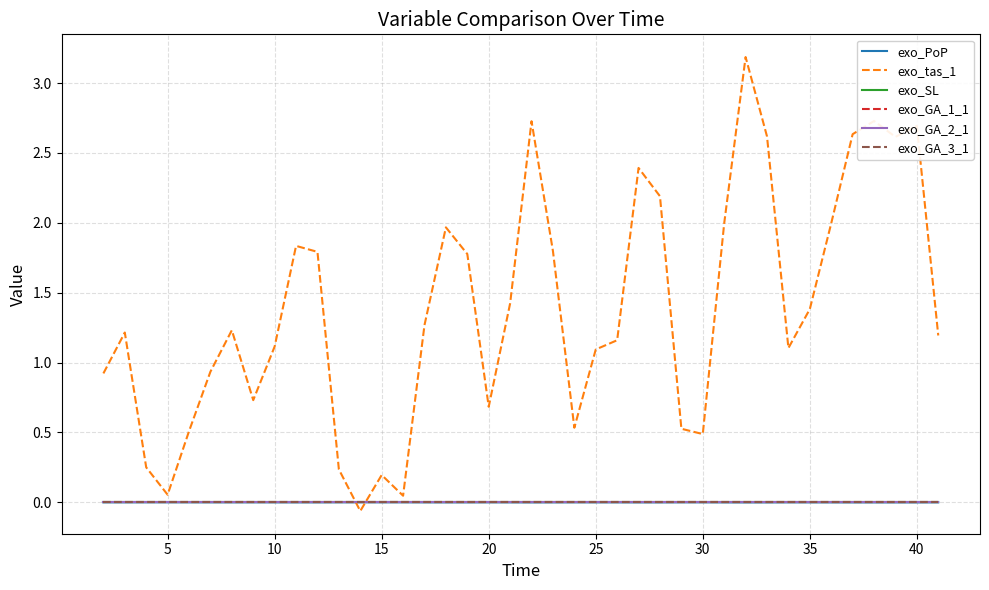

Reading left to right, extract all data points from this chart.

exo_PoP: -0.0	-0.0	-0.0	-0.0	-0.0	-0.0	-0.0	-0.0	-0.0	-0.0	-0.0	-0.0	0.0	-0.0	-0.0	-0.0	-0.0	-0.0	-0.0	-0.0	-0.0	-0.0	-0.0	-0.0	-0.0	-0.0	-0.0	-0.0	-0.0	-0.0	-0.0	-0.0	-0.0	-0.0	-0.0	-0.0	-0.0	-0.0	-0.0	-0.0
exo_tas_1: 0.9	1.2	0.3	0.1	0.5	0.9	1.2	0.7	1.1	1.8	1.8	0.2	-0.1	0.2	0.0	1.3	2.0	1.8	0.7	1.4	2.7	1.8	0.5	1.1	1.2	2.4	2.2	0.5	0.5	2.0	3.2	2.6	1.1	1.4	2.0	2.6	2.7	2.6	2.7	1.2
exo_SL: 0.0	0.0	0.0	0.0	0.0	0.0	0.0	0.0	0.0	0.0	0.0	0.0	0.0	0.0	0.0	0.0	0.0	0.0	0.0	0.0	0.0	0.0	0.0	0.0	0.0	0.0	0.0	0.0	0.0	0.0	0.0	0.0	0.0	0.0	0.0	0.0	0.0	0.0	0.0	0.0
exo_GA_1_1: 0.0	0.0	0.0	0.0	0.0	0.0	0.0	0.0	0.0	0.0	0.0	0.0	0.0	0.0	0.0	0.0	0.0	0.0	0.0	0.0	0.0	0.0	0.0	0.0	0.0	0.0	0.0	0.0	0.0	0.0	0.0	0.0	0.0	0.0	0.0	0.0	0.0	0.0	0.0	0.0
exo_GA_2_1: 0.0	0.0	0.0	0.0	0.0	0.0	0.0	0.0	0.0	0.0	0.0	0.0	0.0	0.0	0.0	0.0	0.0	0.0	0.0	0.0	0.0	0.0	0.0	0.0	0.0	0.0	0.0	0.0	0.0	0.0	0.0	0.0	0.0	0.0	0.0	0.0	0.0	0.0	0.0	0.0
exo_GA_3_1: 0.0	0.0	0.0	0.0	0.0	0.0	0.0	0.0	0.0	0.0	0.0	0.0	0.0	0.0	0.0	0.0	0.0	0.0	0.0	0.0	0.0	0.0	0.0	0.0	0.0	0.0	0.0	0.0	0.0	0.0	0.0	0.0	0.0	0.0	0.0	0.0	0.0	0.0	0.0	0.0